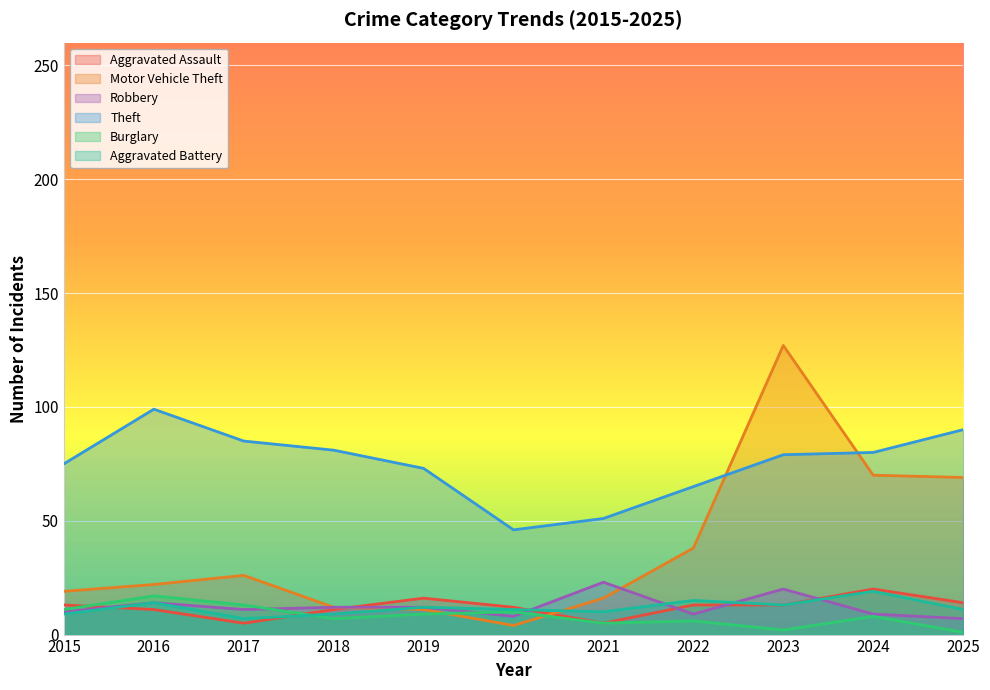

True or false: Motor Vehicle Theft and Burglary cross at least once.

True